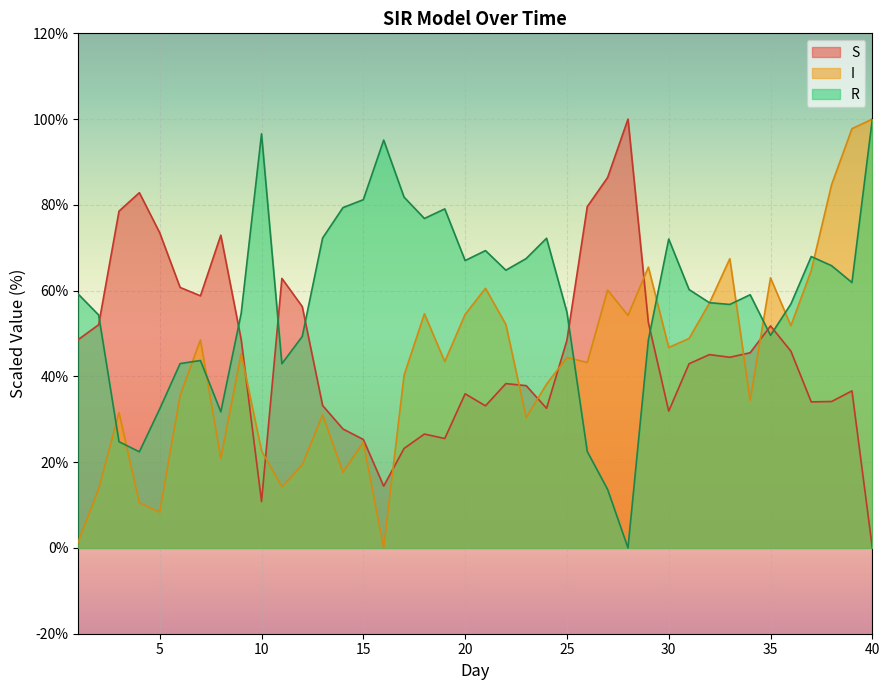

Which has a higher value, 4 or 32?

4